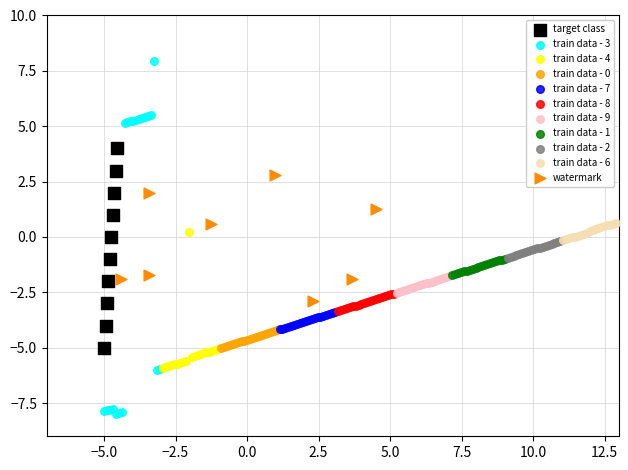

Which series contains the lowest Y value?

train data - 3